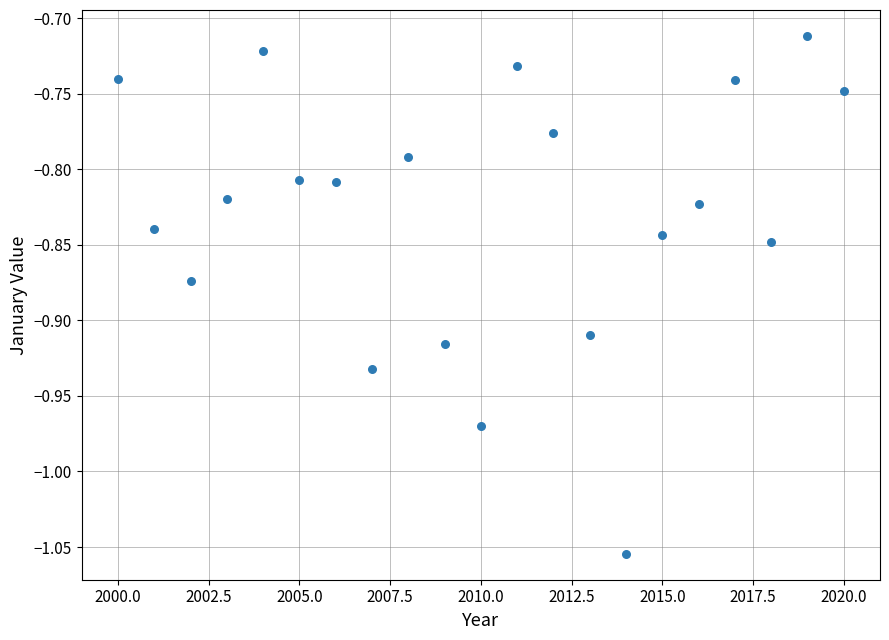

What is the range of X values (max minus min)?

20.0